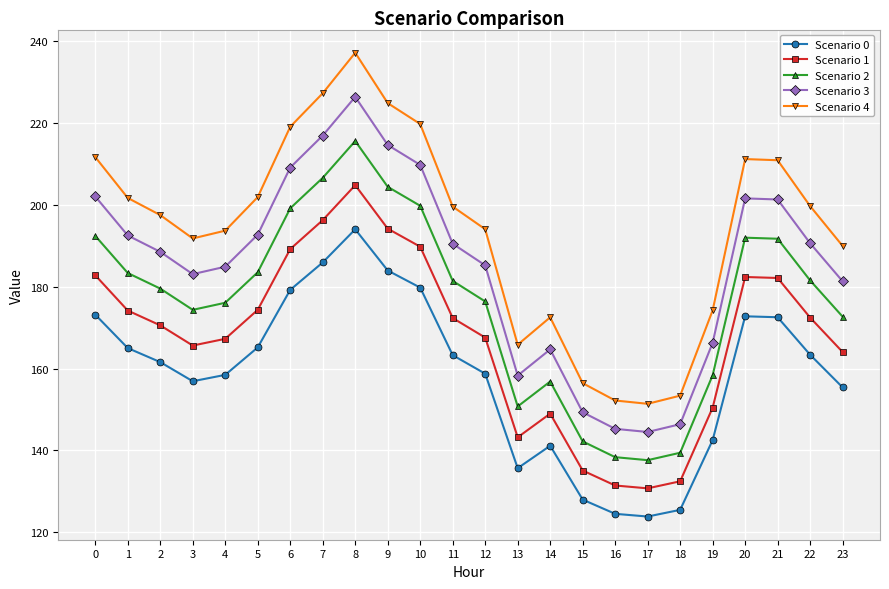

True or false: Scenario 4 has a value of 49.9 at 4.

False